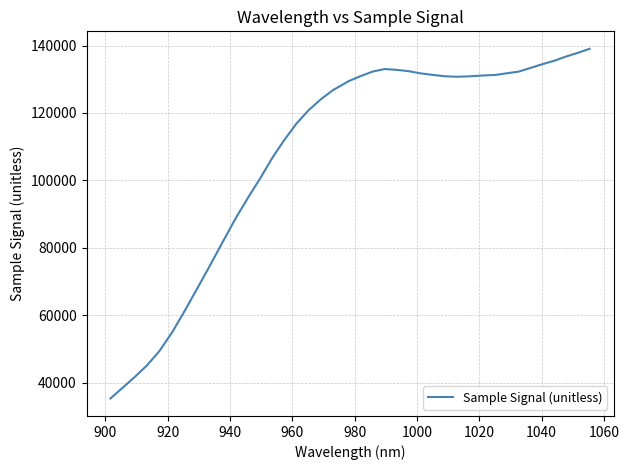

What is the difference between the maximum and minimum values?

103776